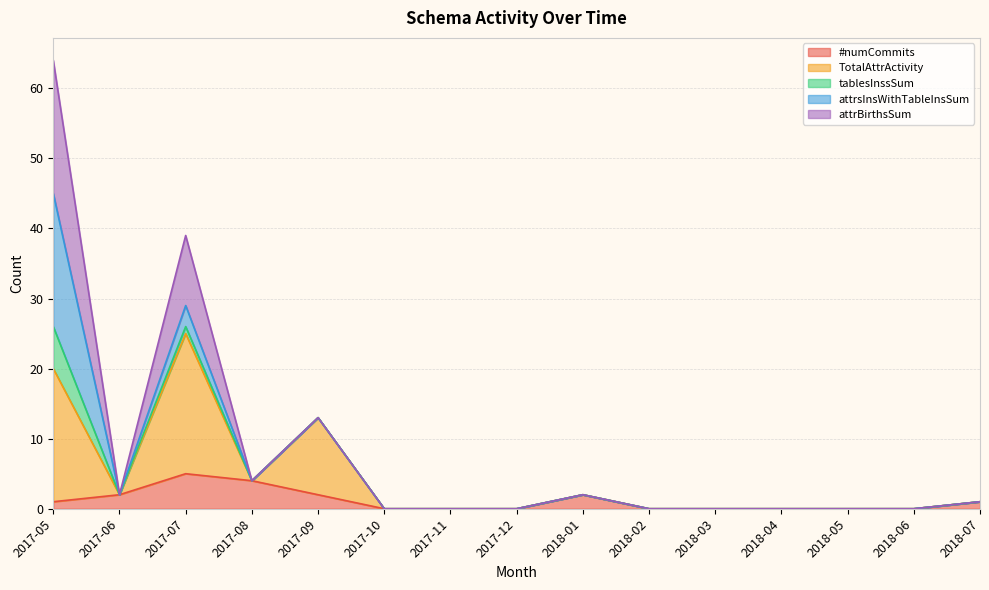

How many data points in attrBirthsSum are above 0?

7